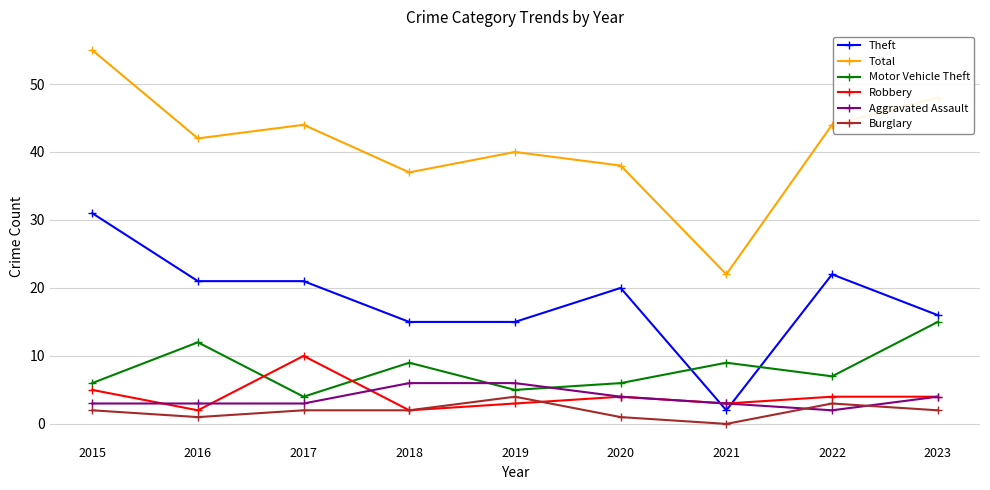

Is it true that Aggravated Assault equals 5 at 2017?

False